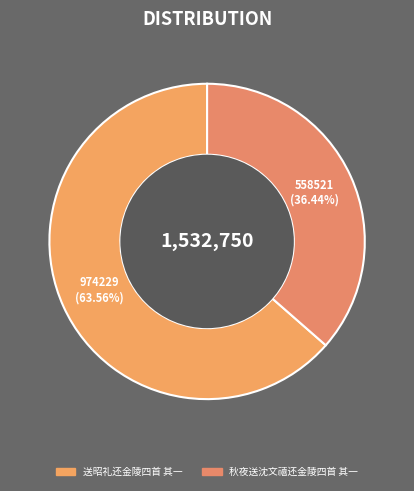

Which slice is the largest?

送昭礼还金陵四首 其一